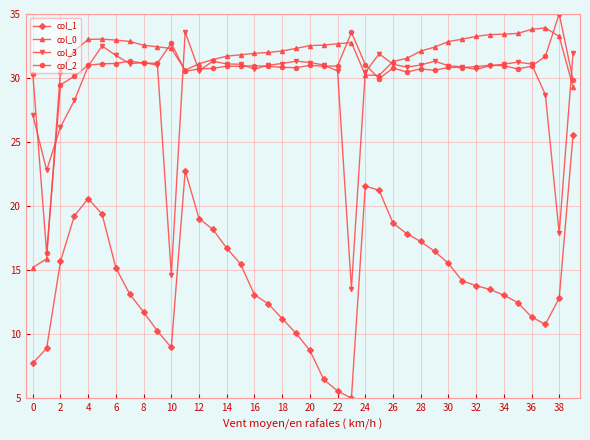

What is the value of the col_3 point at the 5th from the left?

30.9